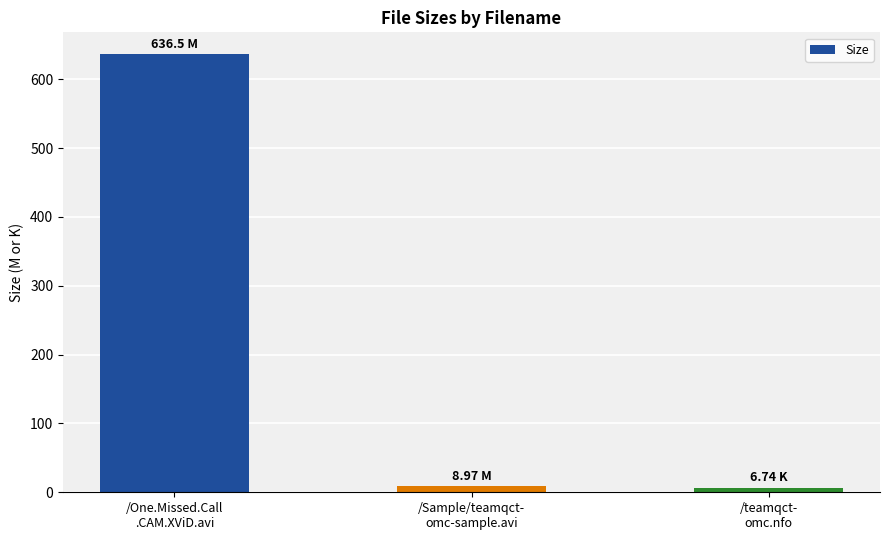

What is the minimum value shown in the chart?

6.7